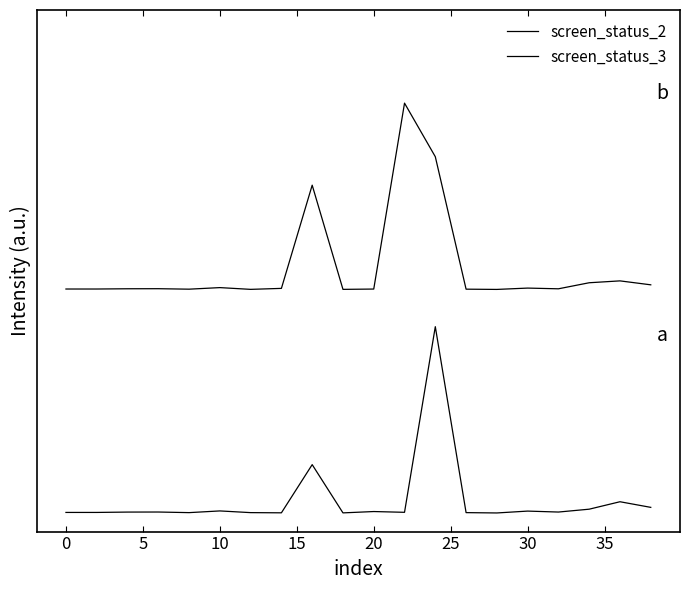

At how many categories does at least one series exceed 0?

20